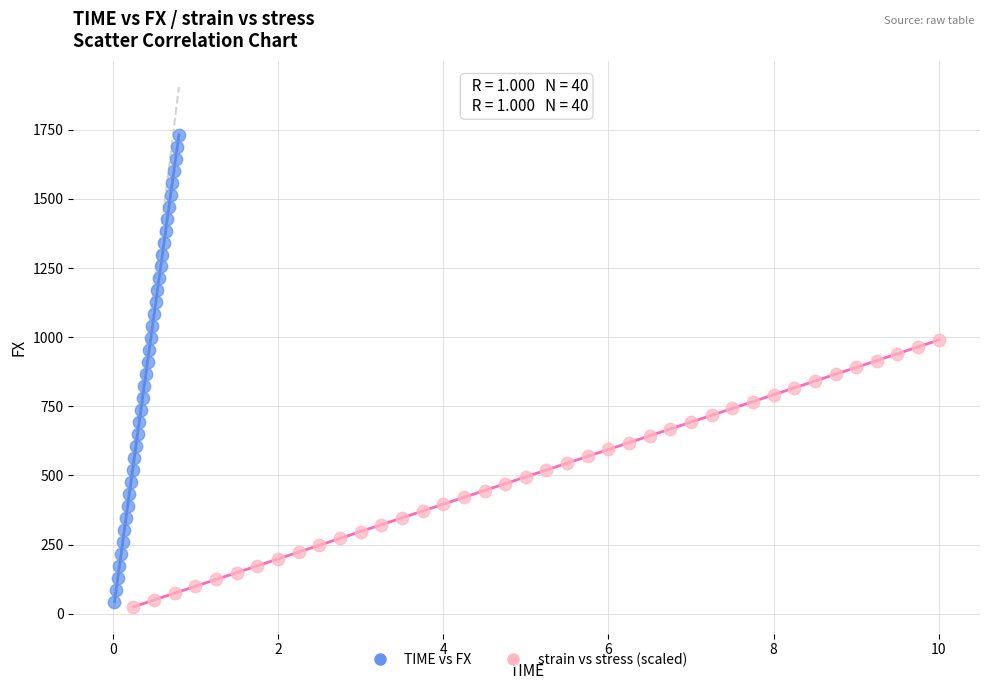

Which series has the widest spread of Y values?

TIME vs FX